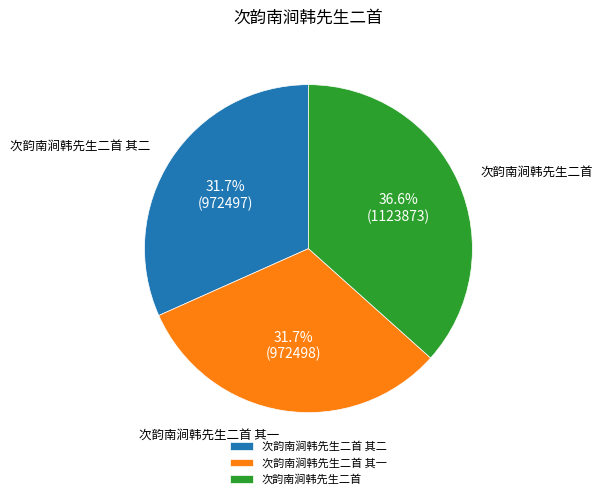

To the nearest percent, what portion does 次韵南涧韩先生二首 其一 represent?

32%